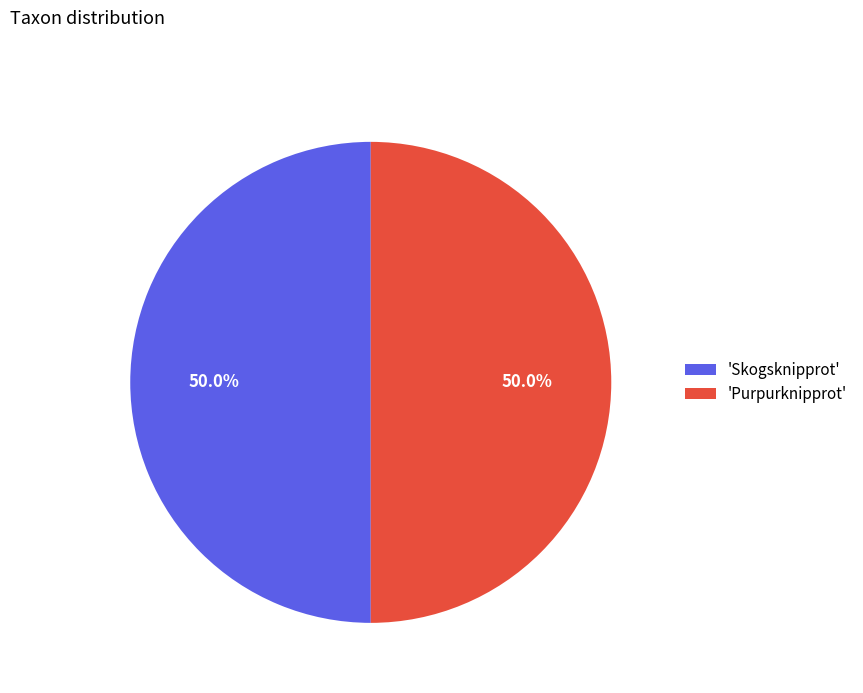

What portion of the pie excludes 'Skogsknipprot'?

50.0%